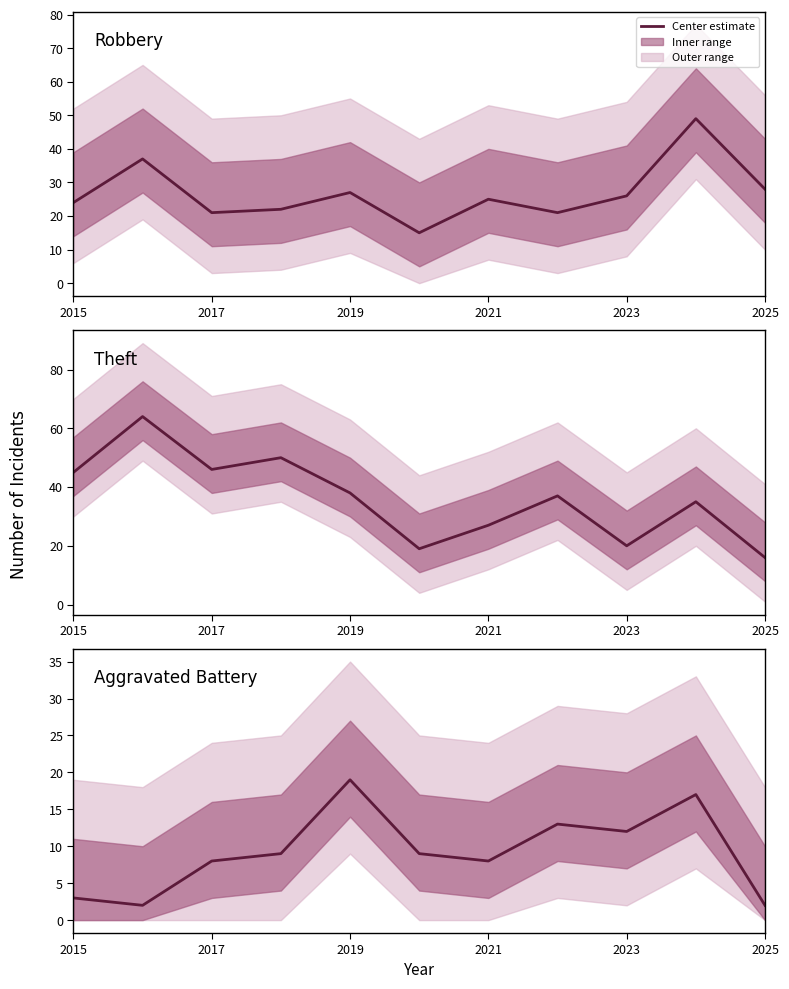

How many intersections are there between Theft and Robbery?

1